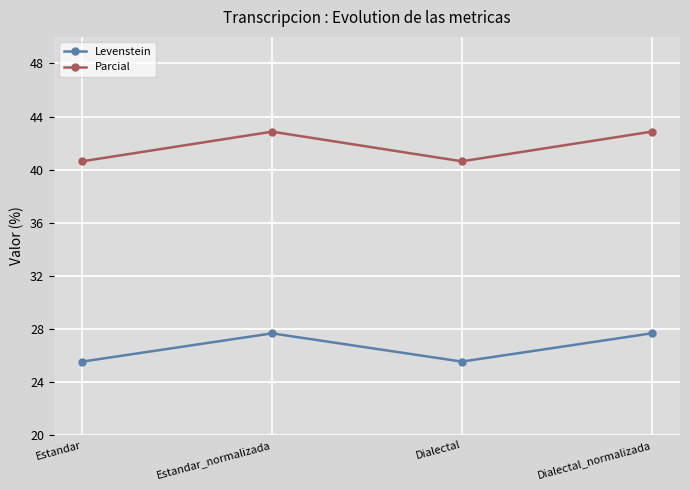

Reading right to left, list all the values displayed in this chart.

Levenstein: 27.7	25.5	27.7	25.5
Parcial: 42.9	40.6	42.9	40.6